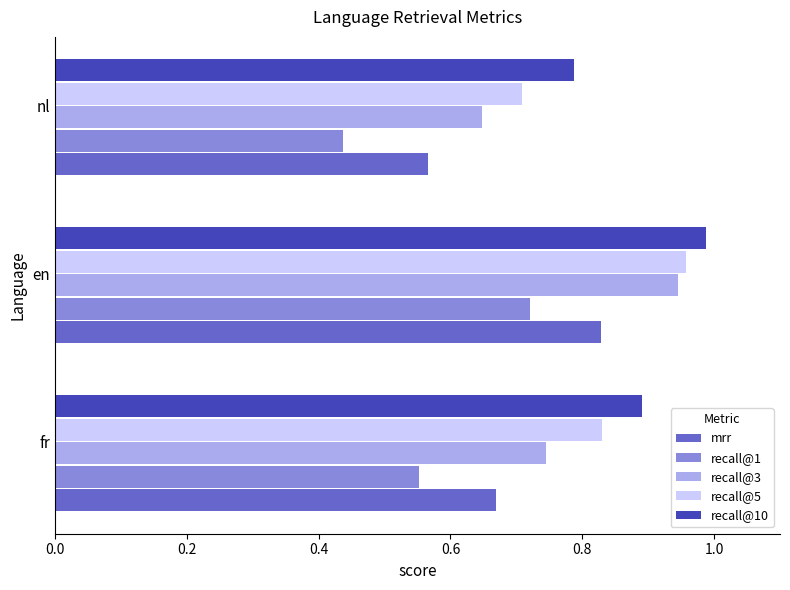

At which label does recall@3 reach its peak?

en